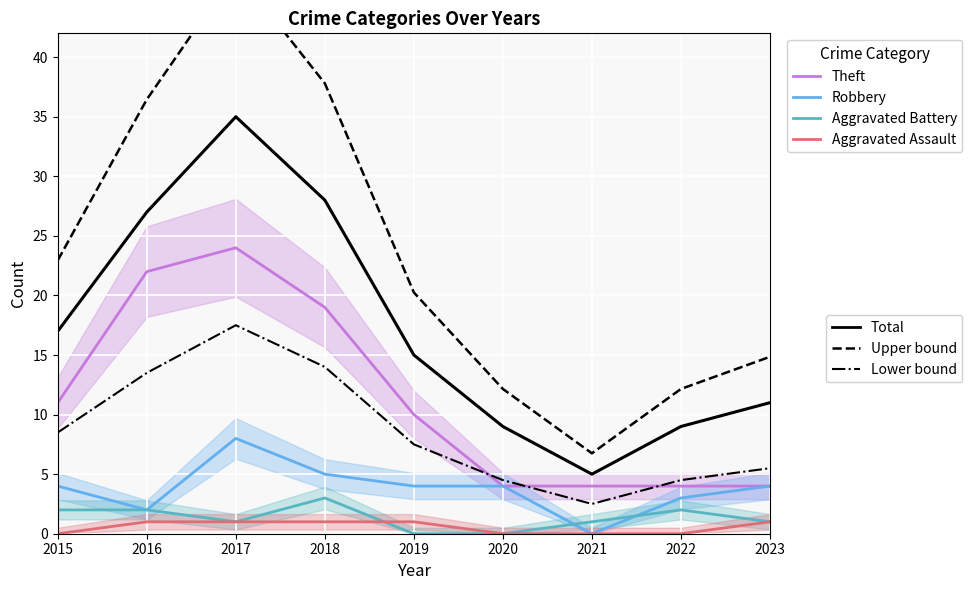

Which series has the widest spread of values?

Total